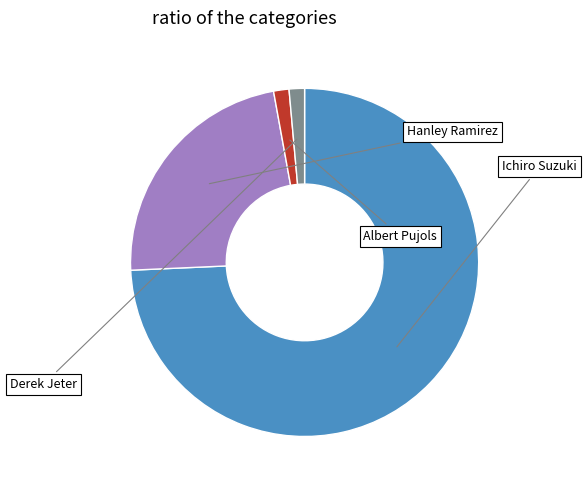

To the nearest percent, what is the average slice percentage?

25%